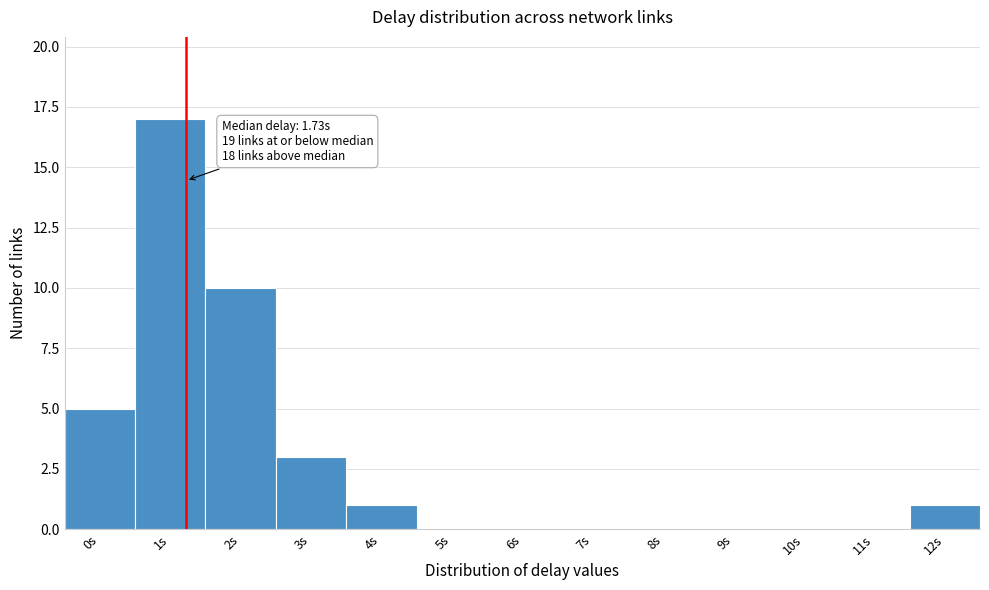

Reading right to left, transcribe all the data shown in this chart.

12s=1	11s=0	10s=0	9s=0	8s=0	7s=0	6s=0	5s=0	4s=1	3s=3	2s=10	1s=17	0s=5